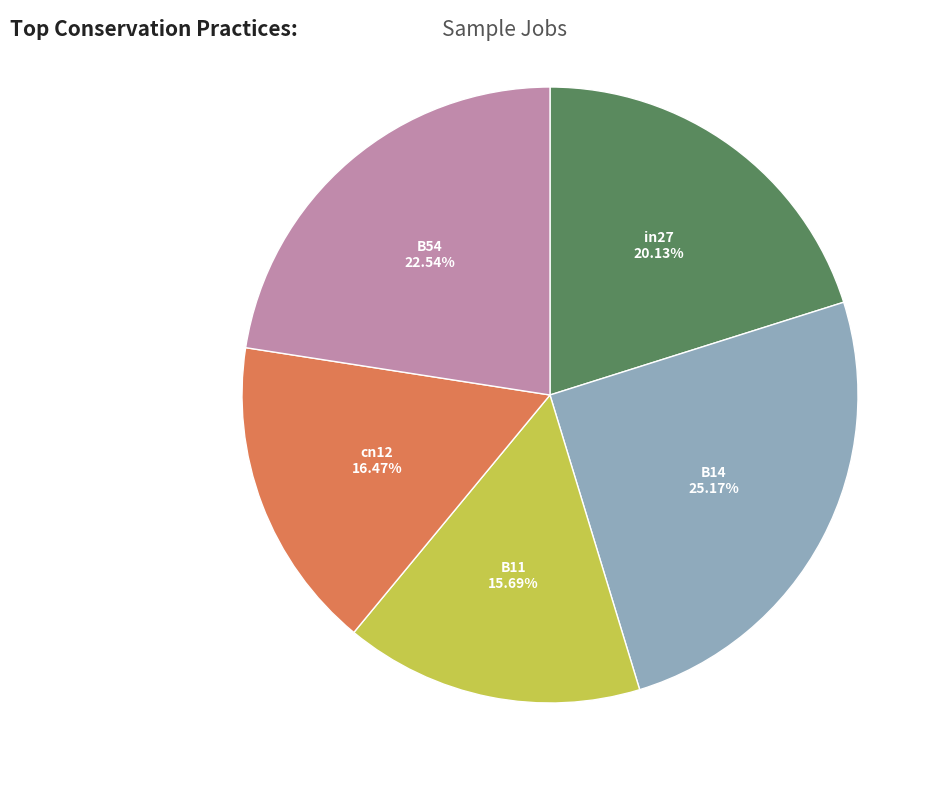

What percentage is the cn12 slice, to the nearest percent?

16%